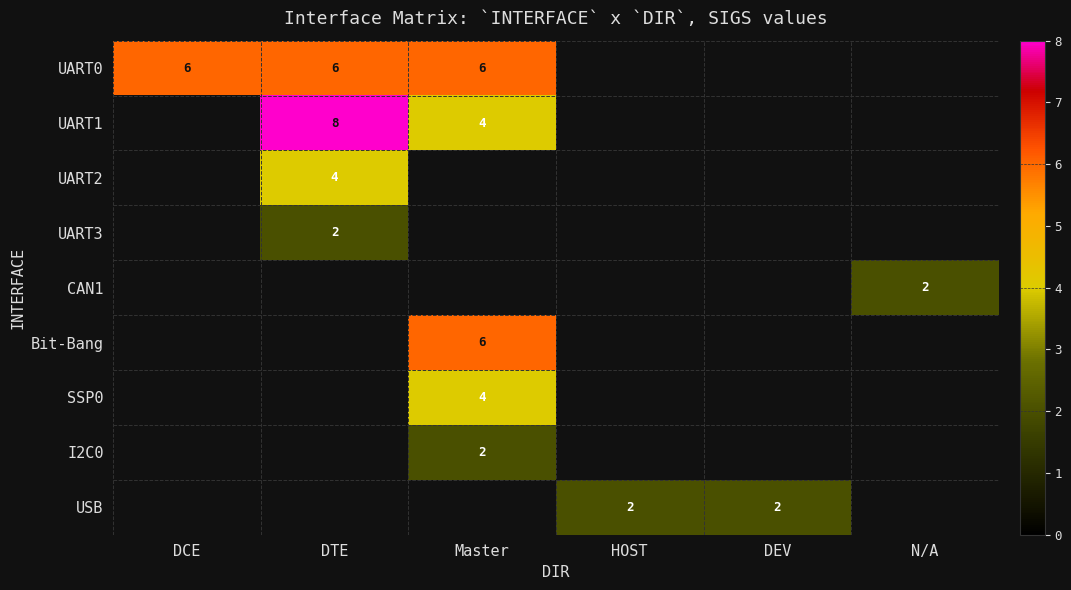

How many categories are shown in the chart?

6